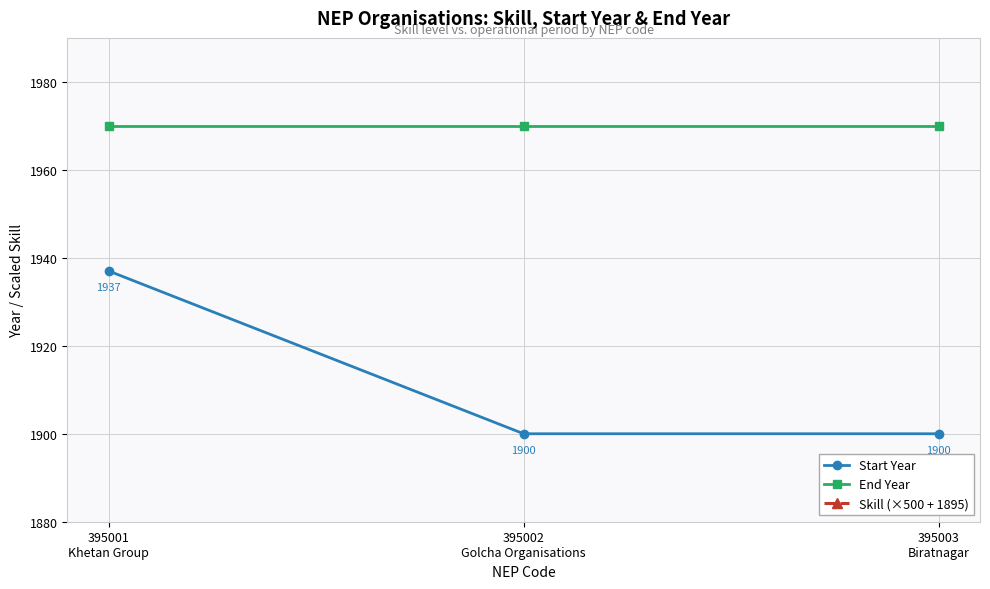

What is the label of the 1st point from the right?

395003
Biratnagar